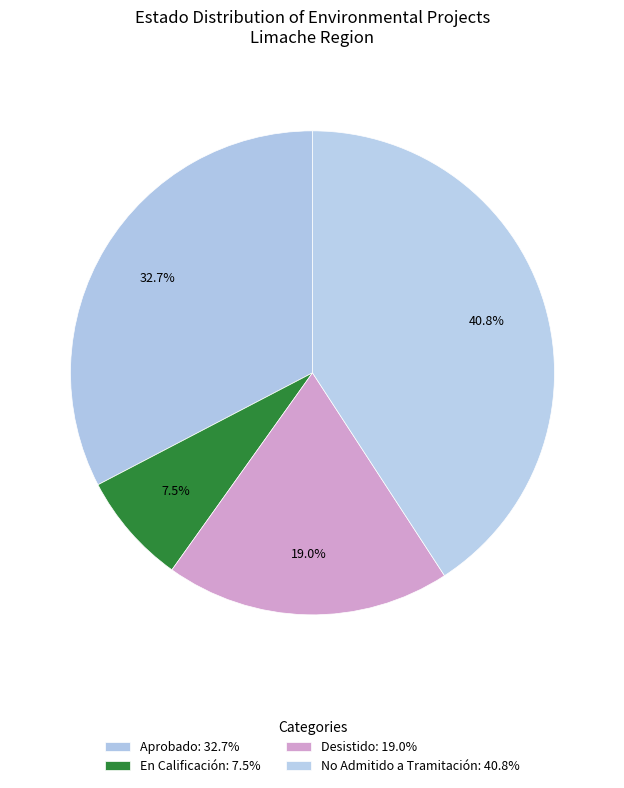

Do Desistido and En Calificación together represent more than half of the pie?

No